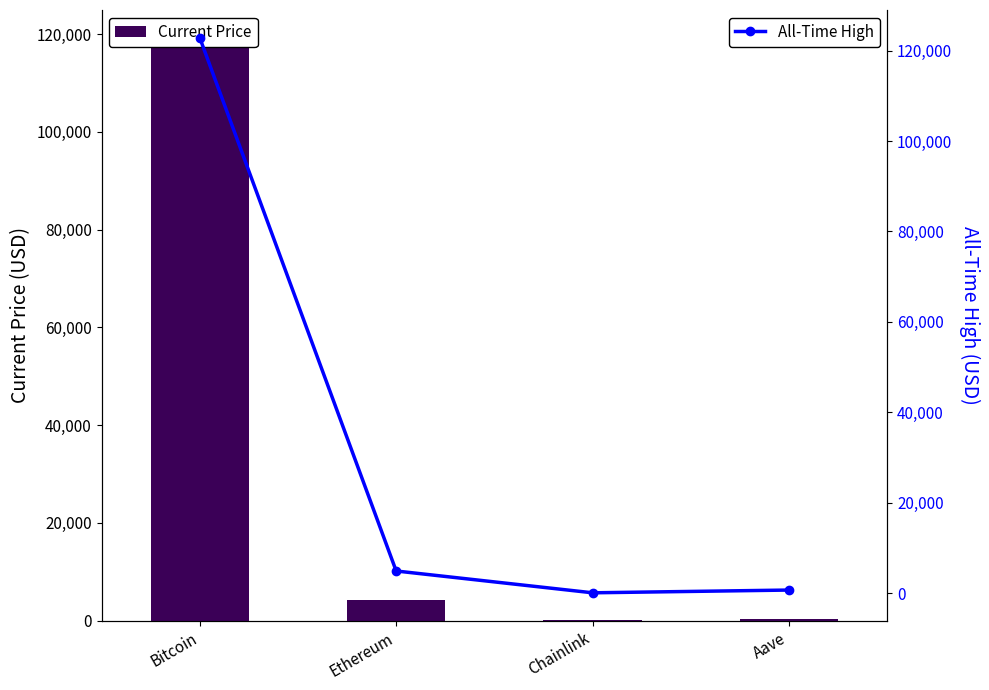

Between Chainlink and Aave, which series saw the biggest shift?

All-Time High